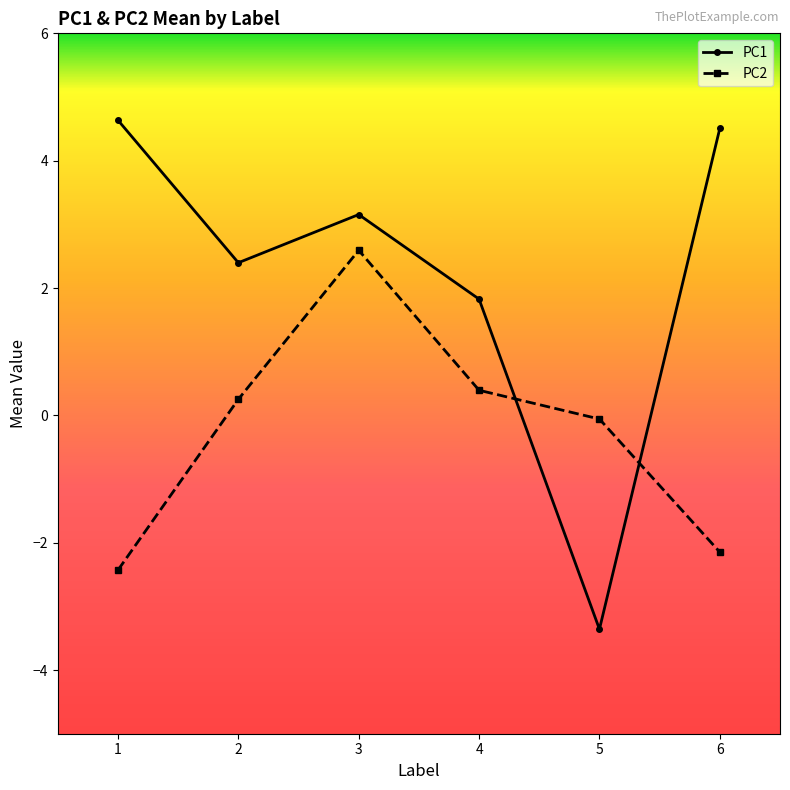

Reading left to right, what are all the values shown in this chart?

PC1: 1=4.6	2=2.4	3=3.2	4=1.8	5=-3.4	6=4.5
PC2: 1=-2.4	2=0.3	3=2.6	4=0.4	5=-0.1	6=-2.1